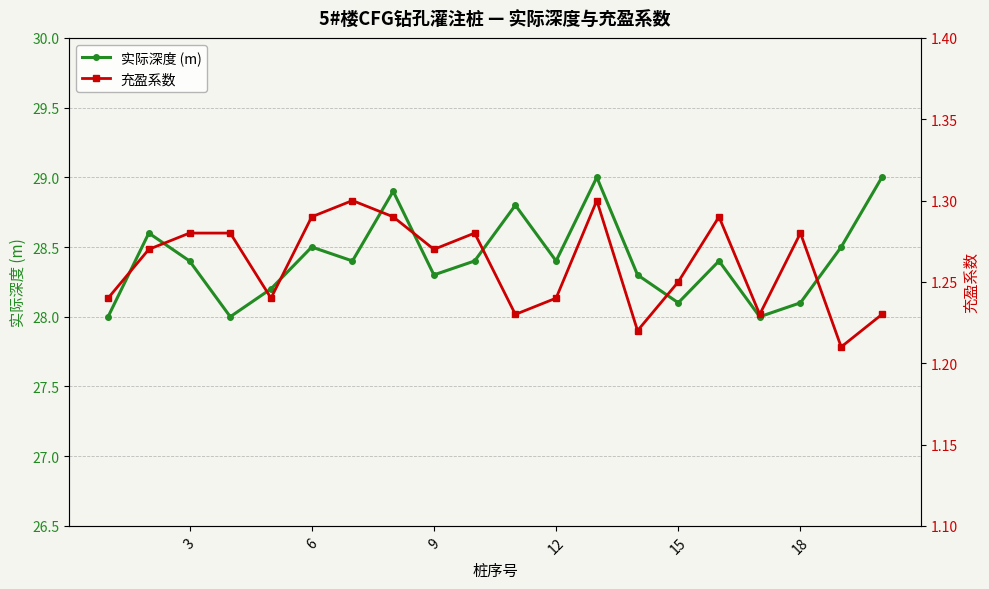

In 实际深度 (m), how many points are lower than both neighbors (excluding endpoints)?

6